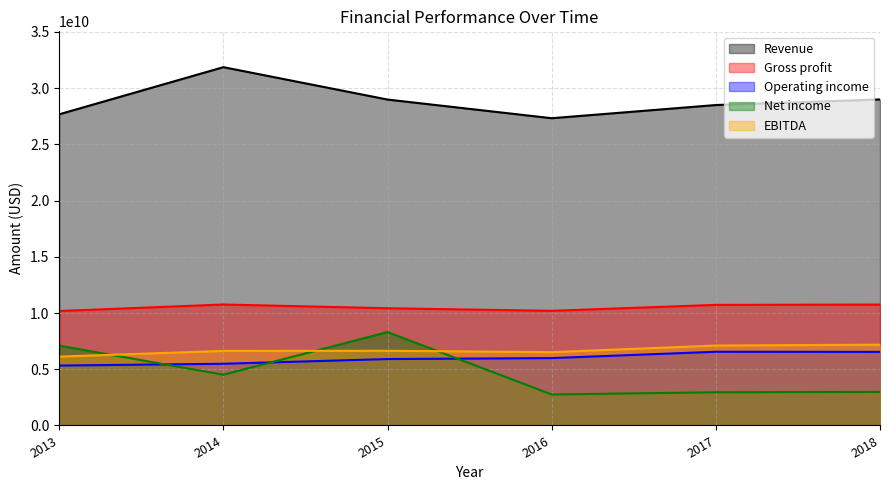

What is the difference between the Revenue values at 2016 and 2018?

1670000000